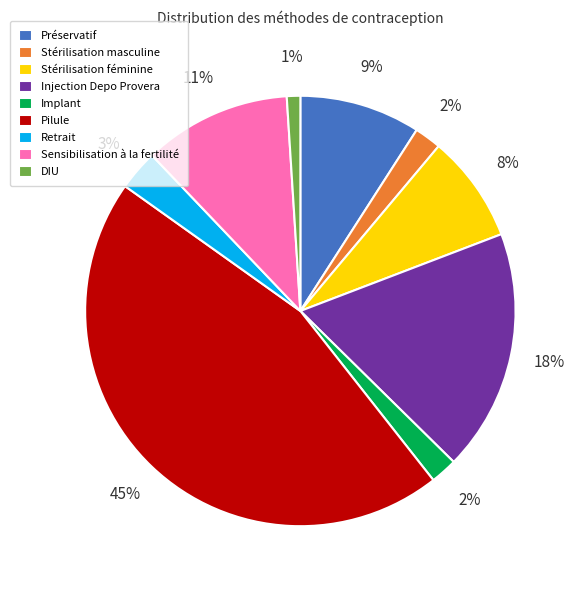

How many slices are in this pie chart?

9